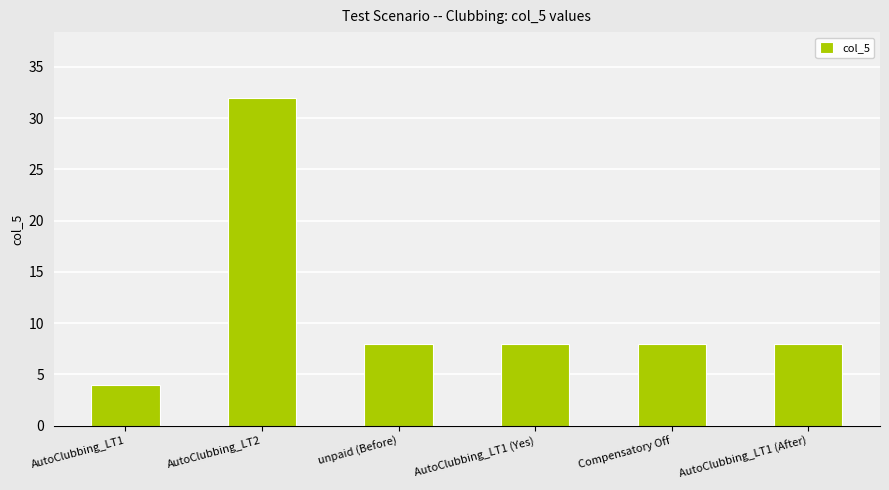

Reading left to right, list all the values displayed in this chart.

AutoClubbing_LT1=4	AutoClubbing_LT2=32	unpaid (Before)=8	AutoClubbing_LT1 (Yes)=8	Compensatory Off=8	AutoClubbing_LT1 (After)=8